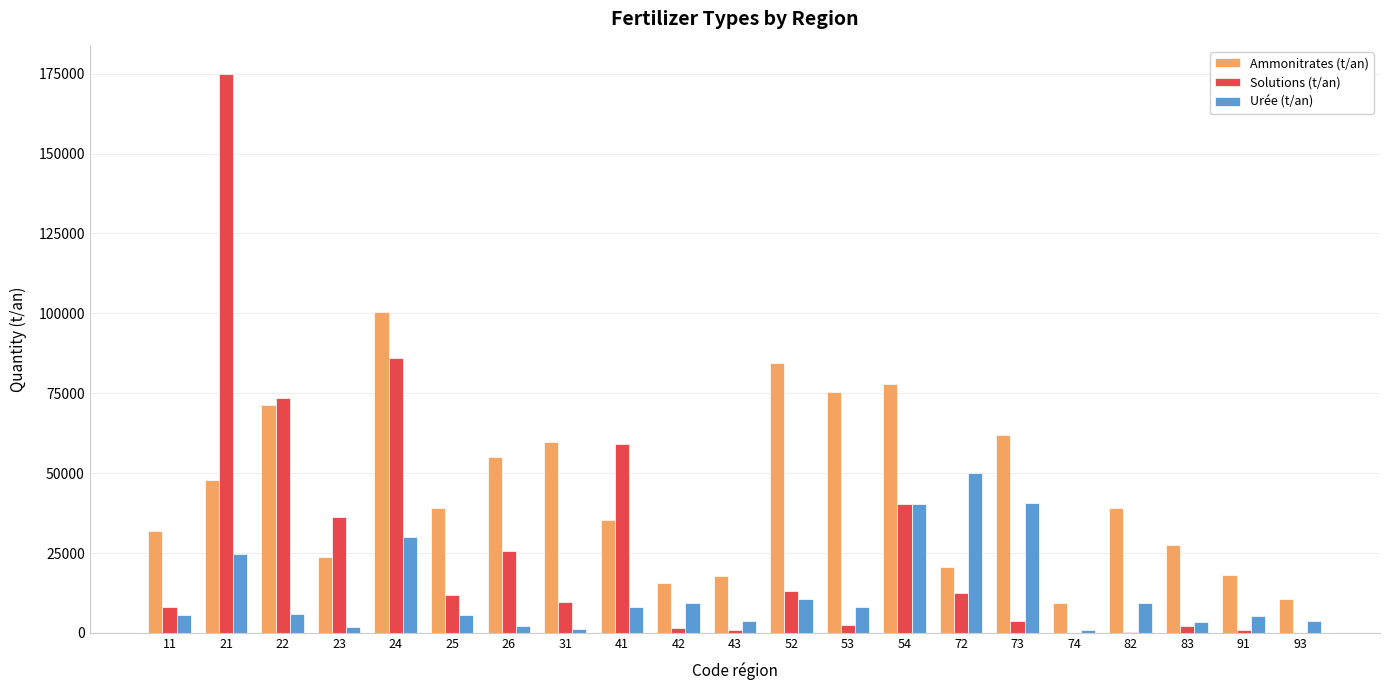

Which series has the largest total across all categories?

Ammonitrates (t/an)